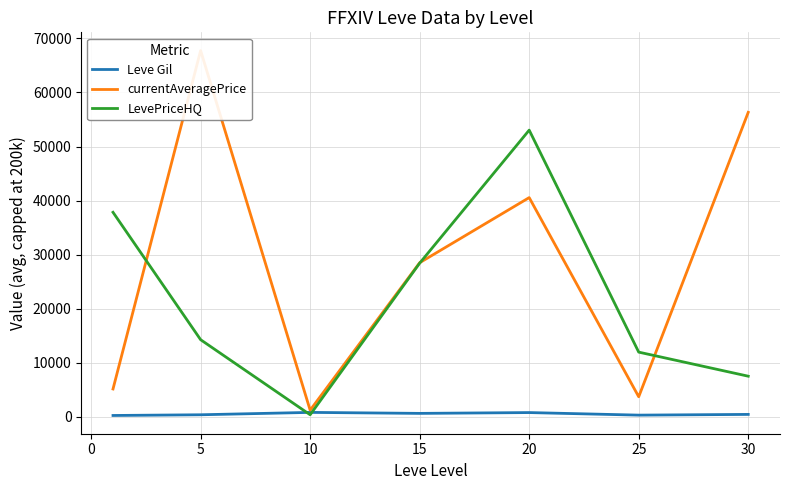

Reading left to right, transcribe all the data shown in this chart.

Leve Gil: 232.5	363.3	803.3	620.0	770.0	296.7	430.0
currentAveragePrice: 5136.3	67751.8	1212.3	28498.5	40547.3	3696.1	56323.9
LevePriceHQ: 37827.5	14252.8	364.7	28416.3	53032.3	11954.8	7500.0